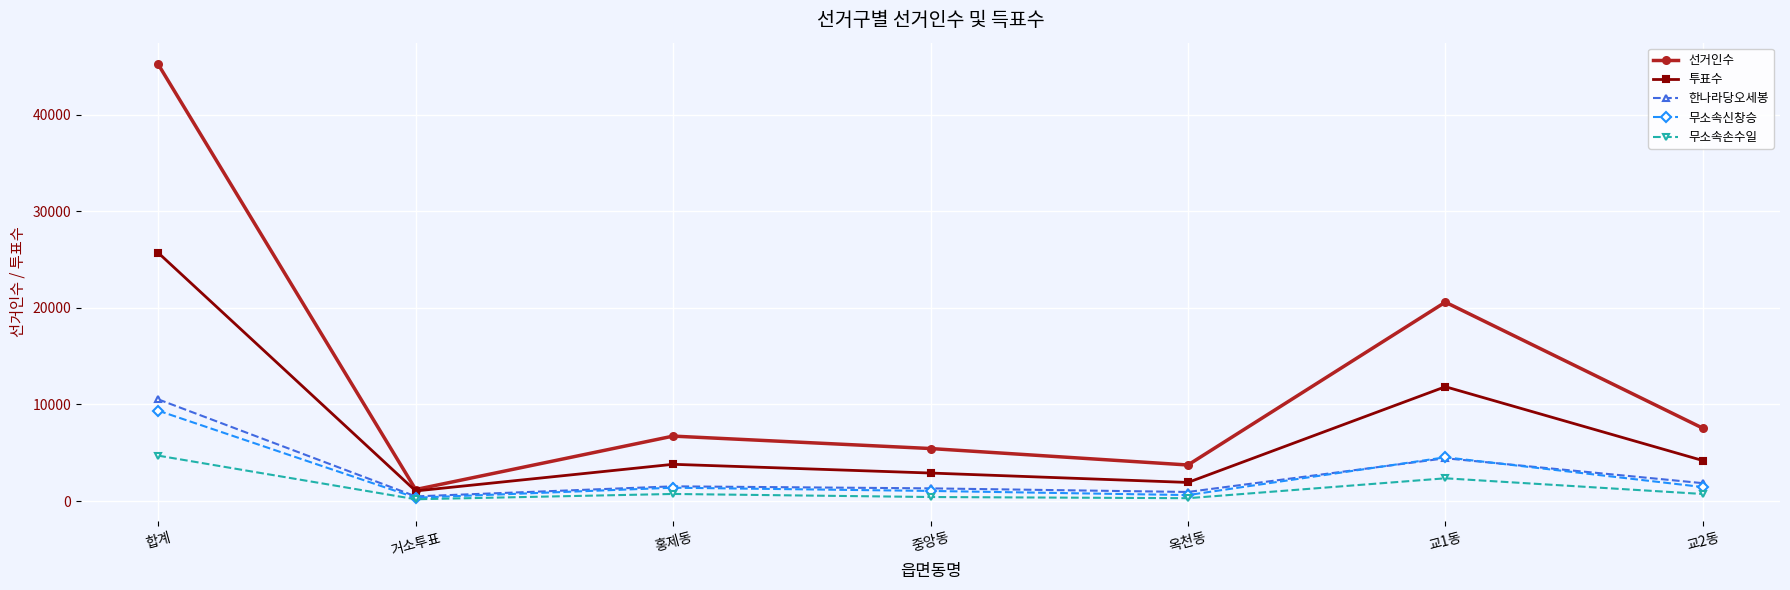

How many interior local valleys does the 투표수 series have?

2